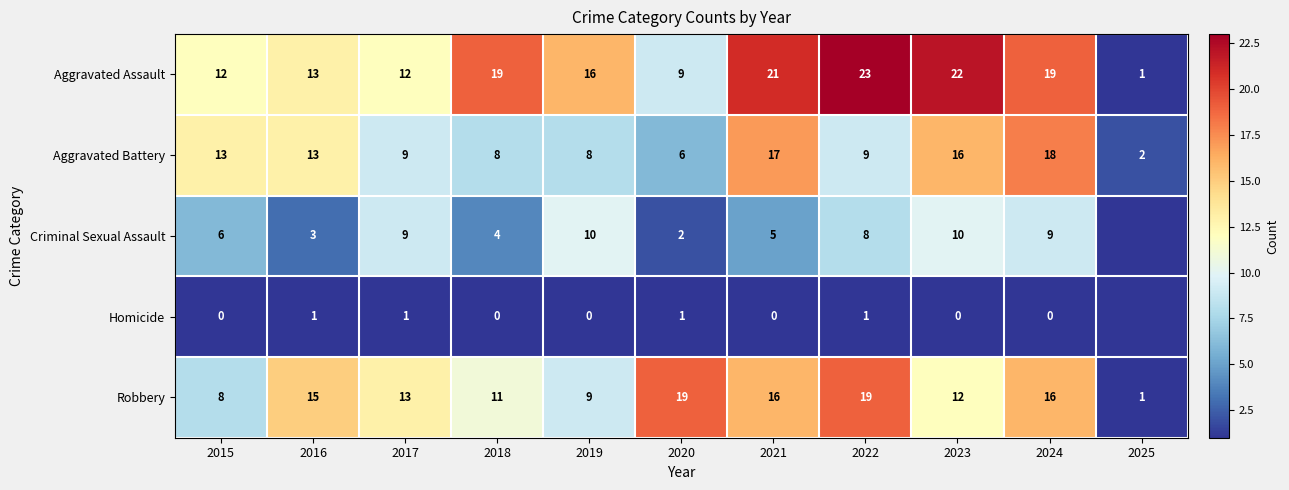

Rank the series at 2019 from lowest to highest value.

Homicide, Aggravated Battery, Robbery, Criminal Sexual Assault, Aggravated Assault